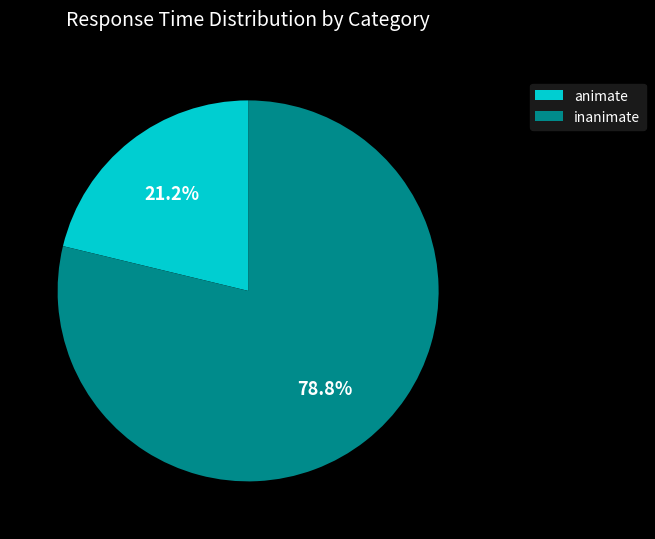

Rank the categories by value from highest to lowest.

inanimate, animate